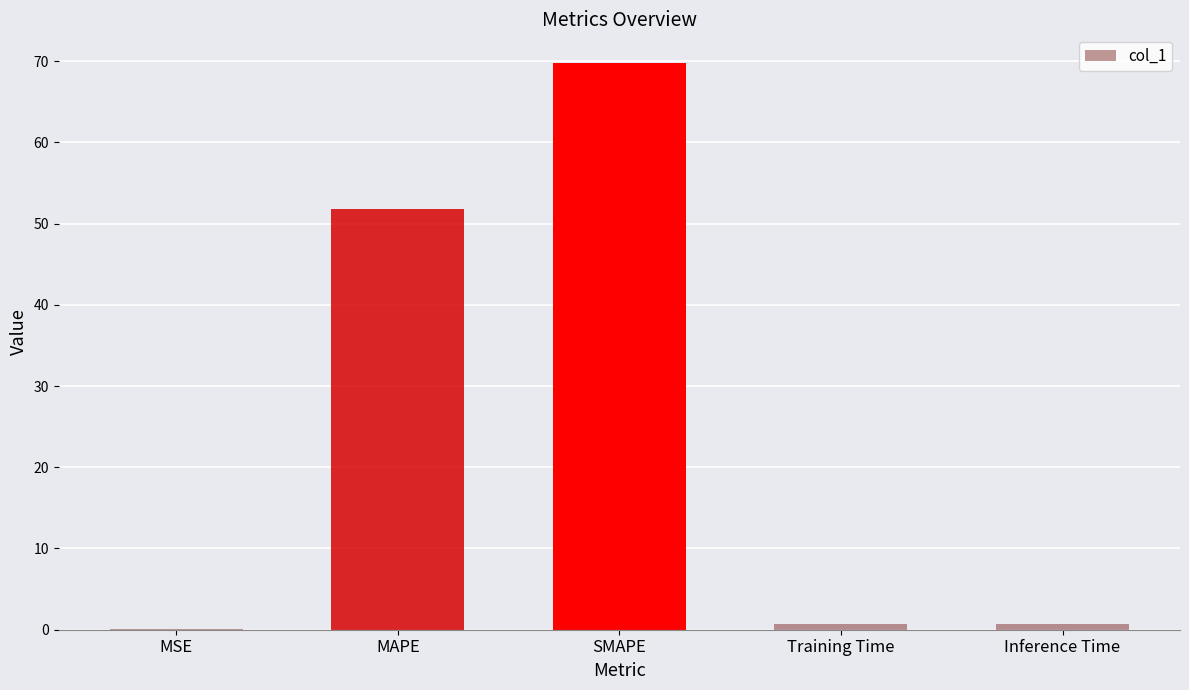

True or false: the data shows 51.7 at MAPE.

True